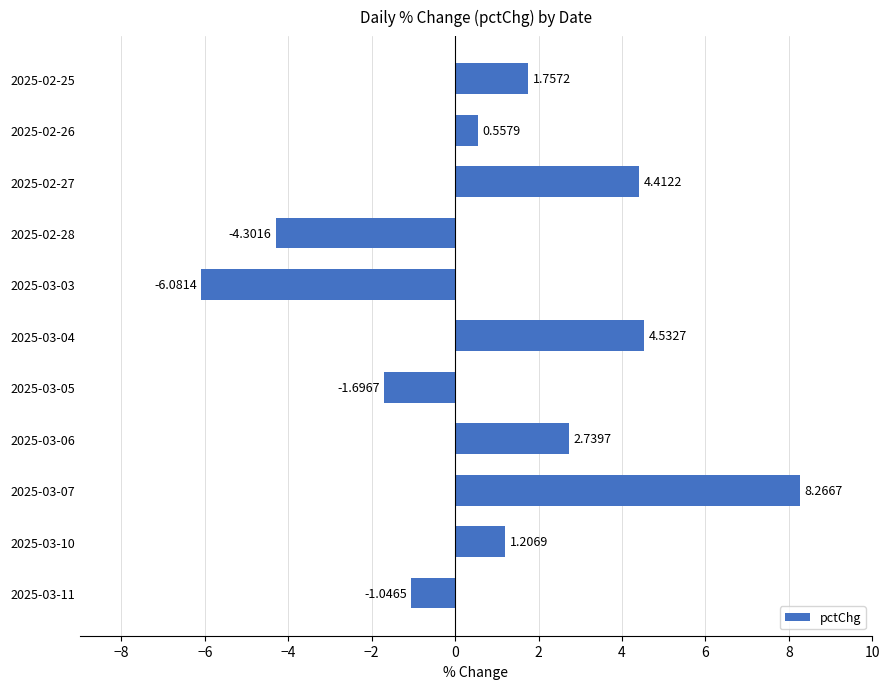

What is the change in value from 2025-03-06 to 2025-03-11?

-3.8